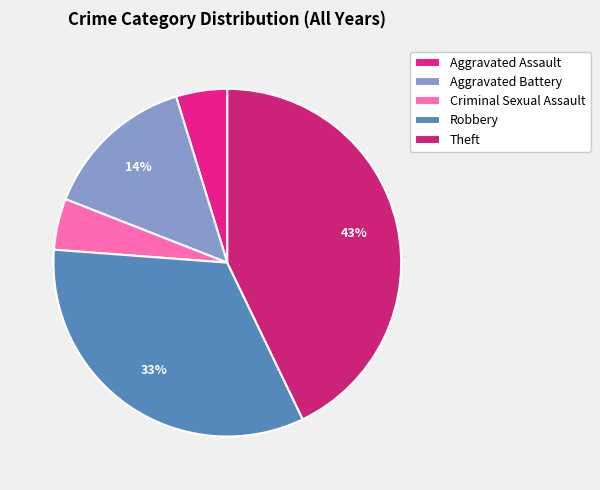

To the nearest percent, what portion does Aggravated Assault represent?

5%